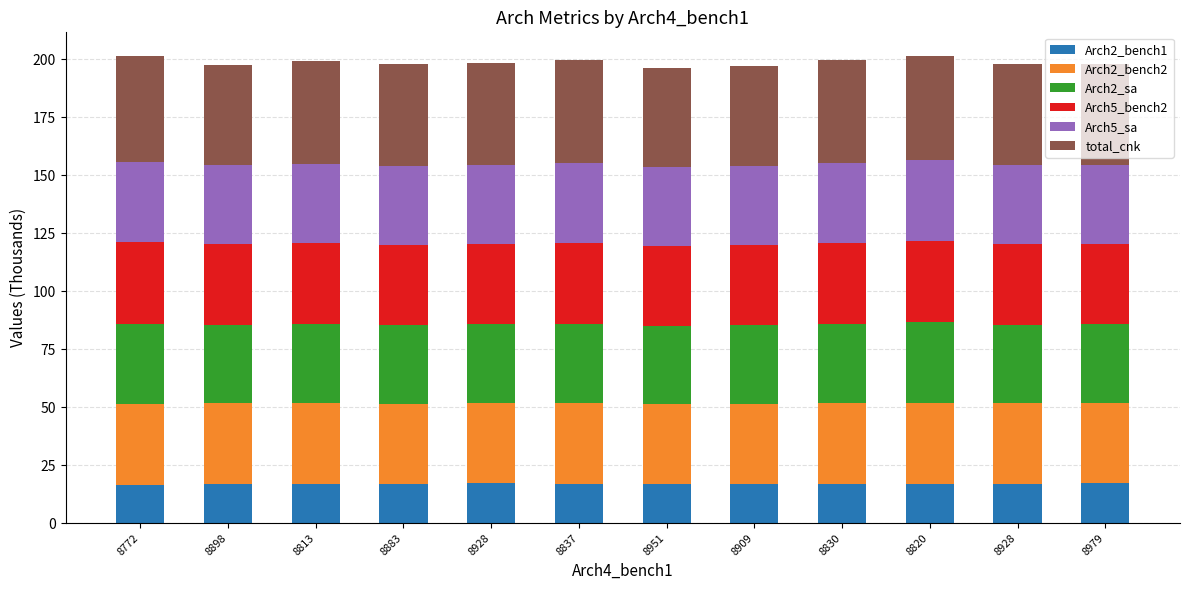

How many data points does each series have?

12